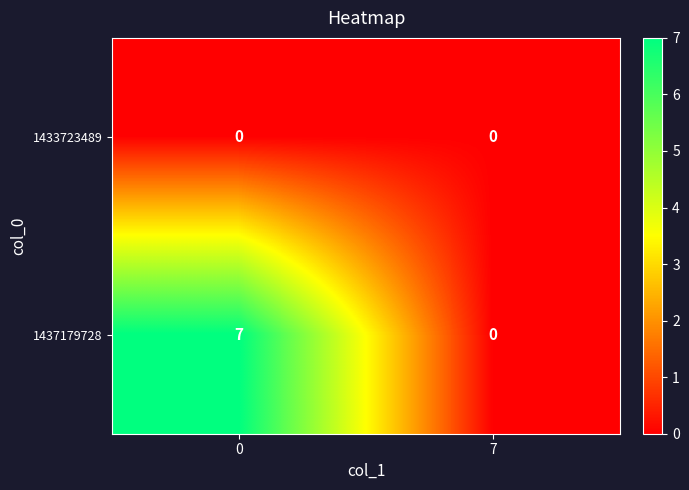

Reading left to right, transcribe all the data shown in this chart.

1433723489: 0=0	7=0
1437179728: 0=7	7=0